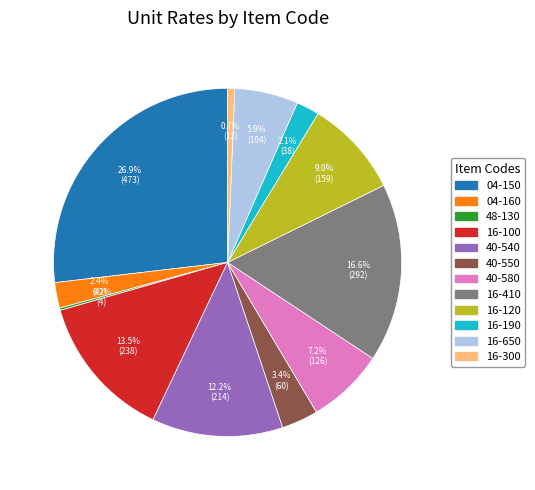

Does any single category account for the majority?

No